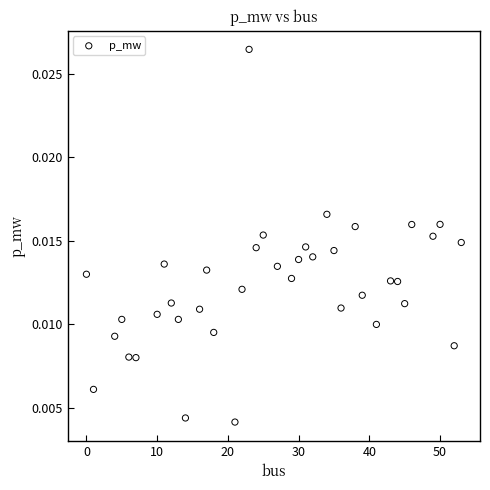

What is the range of X values (max minus min)?

53.0